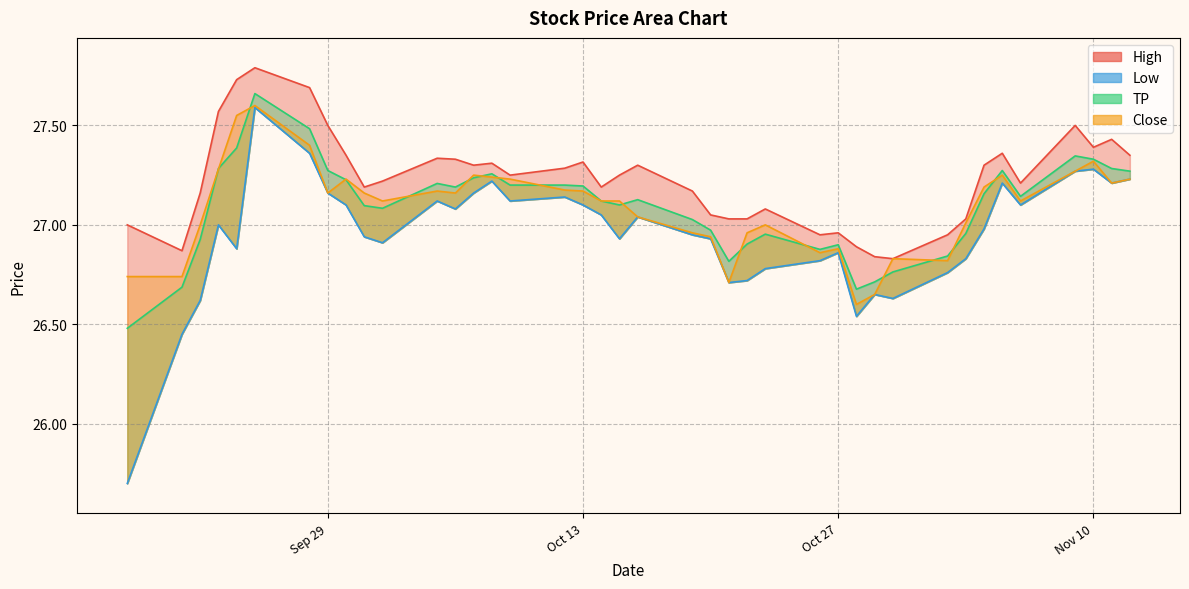

Where does the Close series first go above 27?

2020-09-23